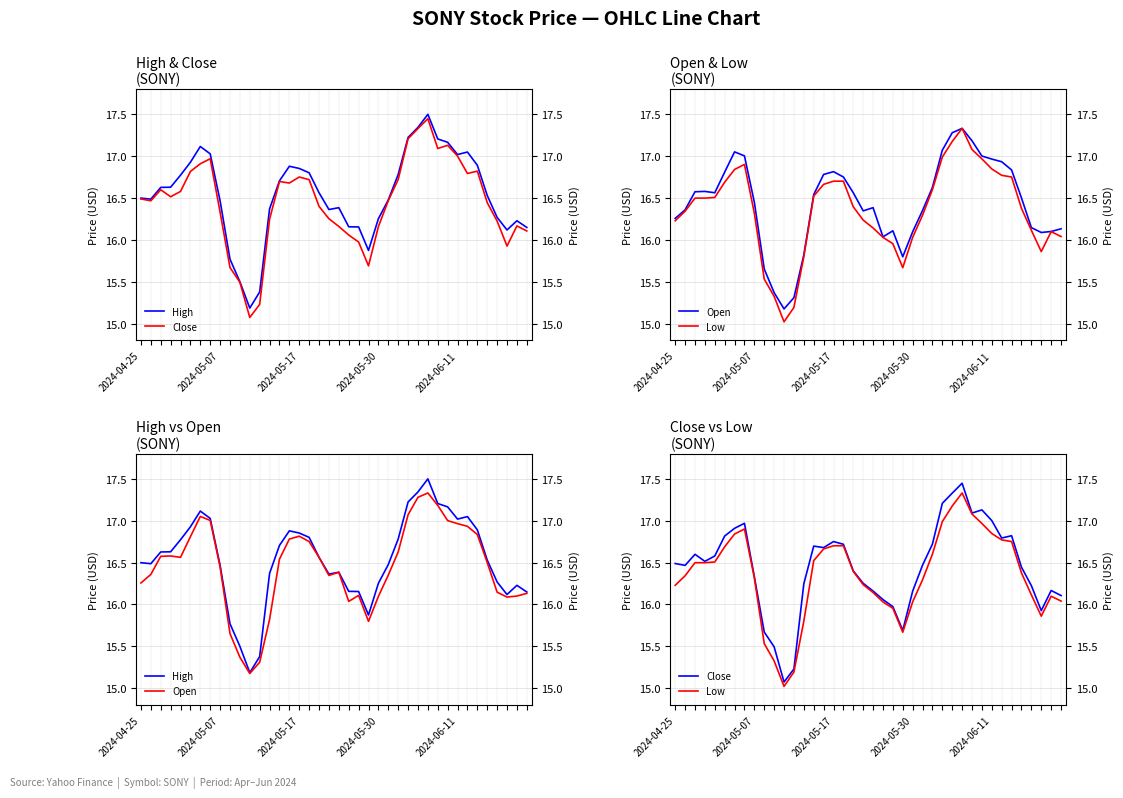

True or false: Close and High cross at least once.

False